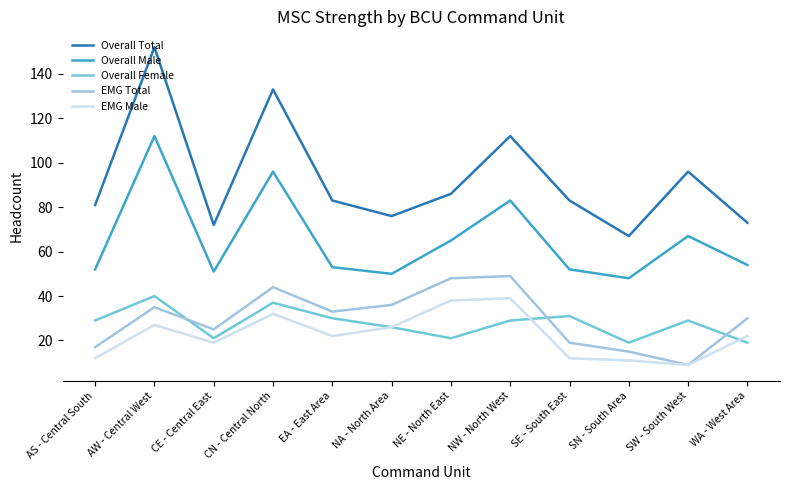

Which series has the largest range (max minus min)?

Overall Total